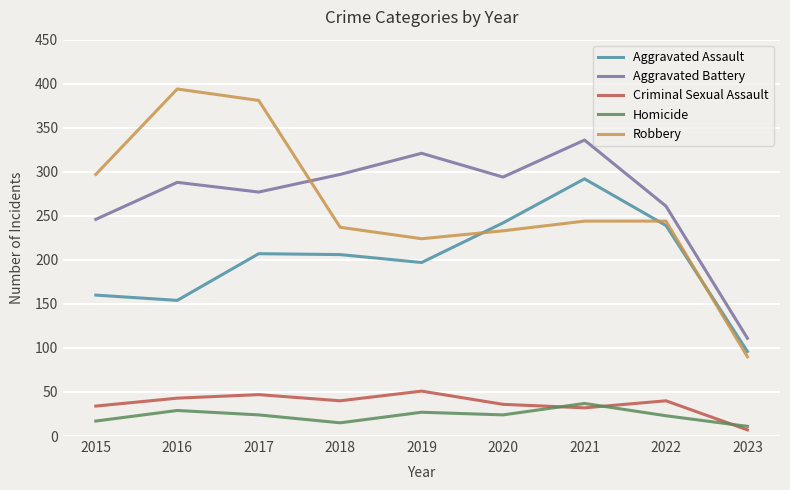

The value of Homicide at 2019 is 27. True or false?

True